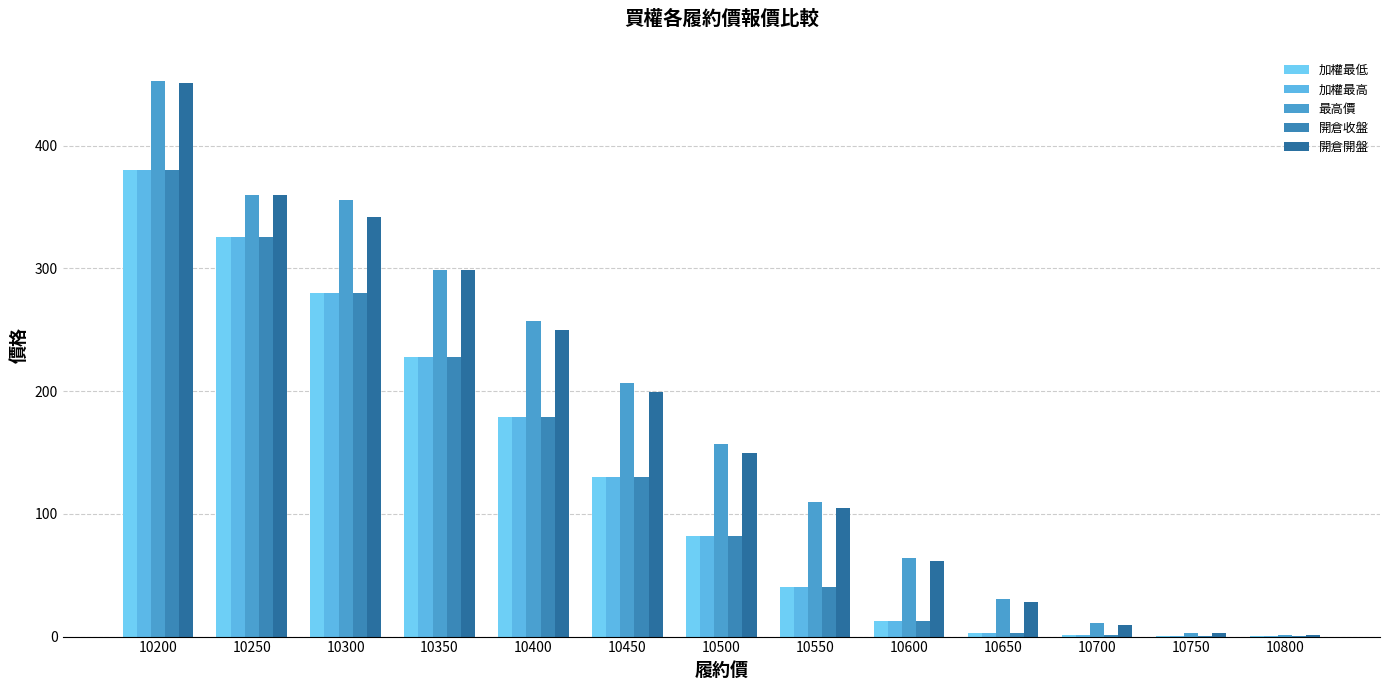

Where does the 加權最低 series first go above 82?

10200